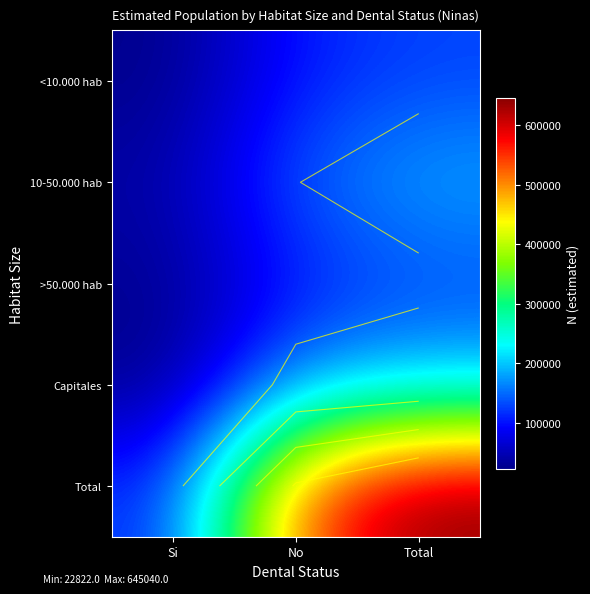

At which label does Total first exceed 531735?

Total